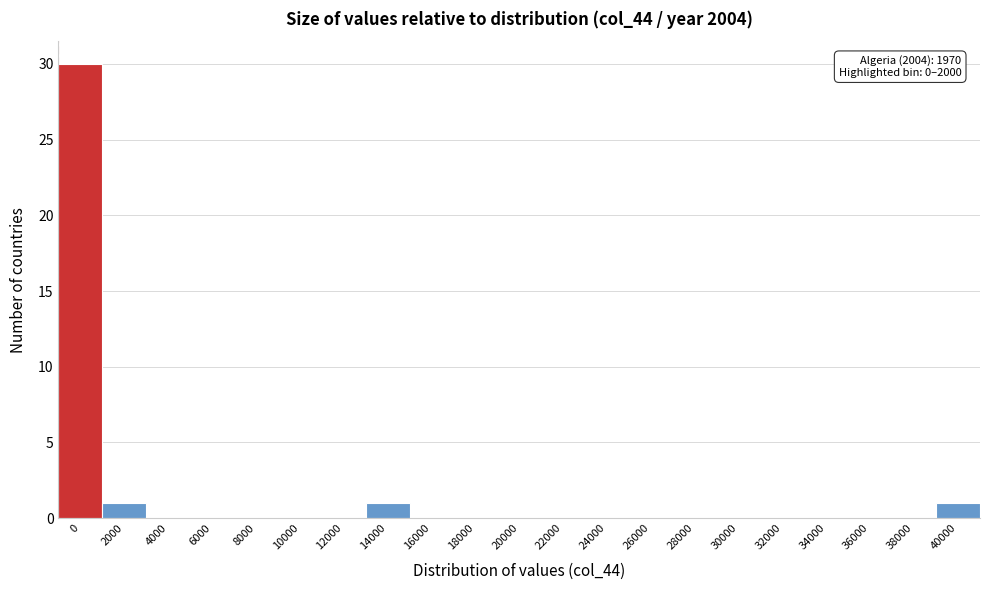

Reading left to right, list all the values displayed in this chart.

0=30	2000=1	4000=0	6000=0	8000=0	10000=0	12000=0	14000=1	16000=0	18000=0	20000=0	22000=0	24000=0	26000=0	28000=0	30000=0	32000=0	34000=0	36000=0	38000=0	40000=1